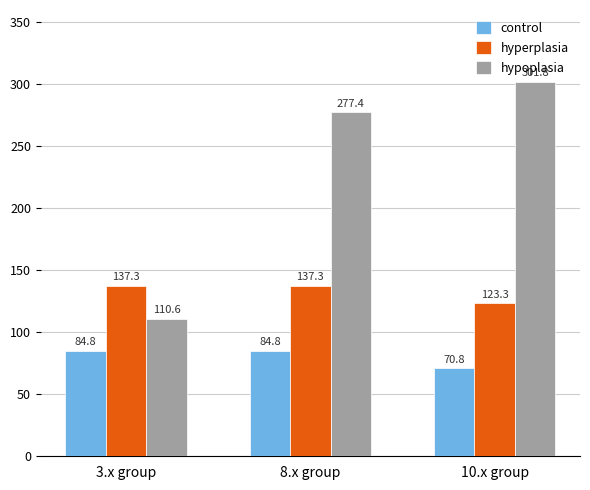

The hyperplasia series shows 123.3 at 10.x group. True or false?

True